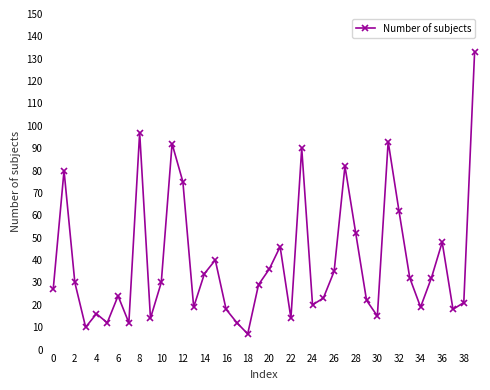

What is the maximum value shown in the chart?

133